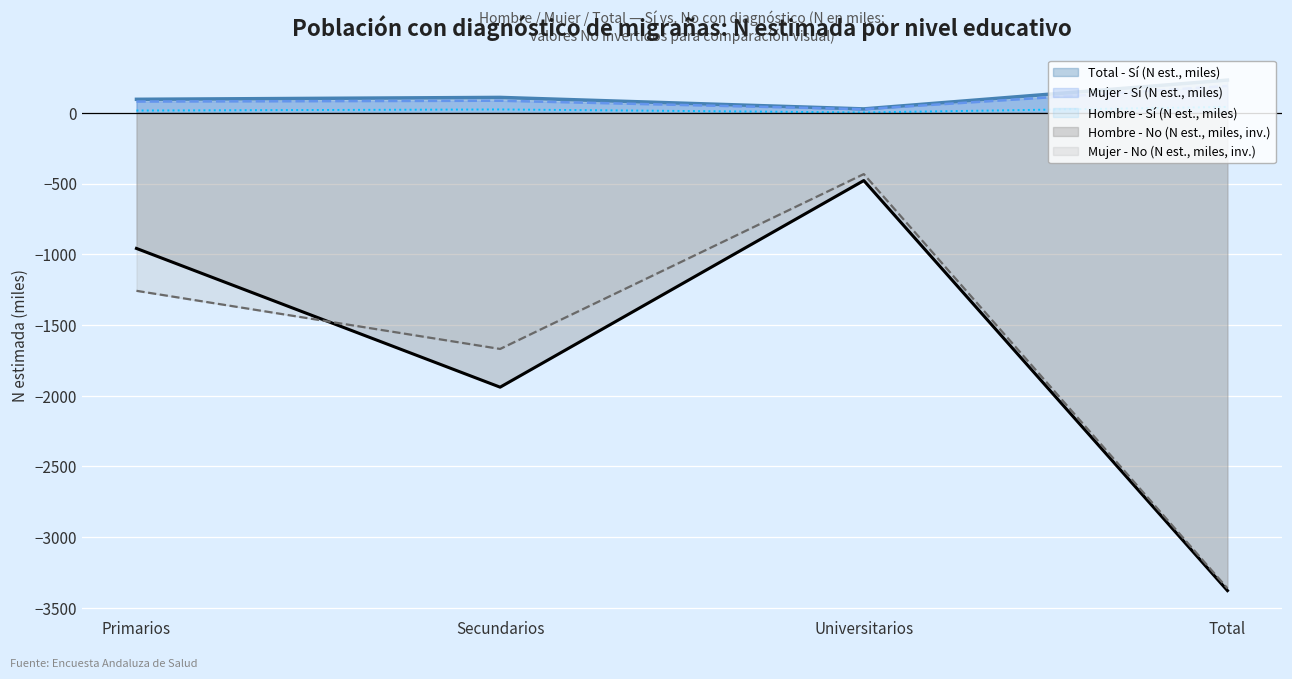

At which category is the sum across all series the highest?

Universitarios